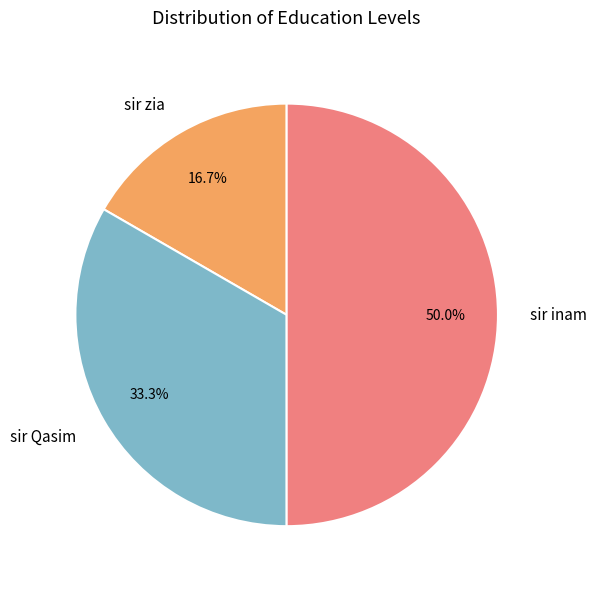

Which category has the biggest portion of the pie?

sir inam